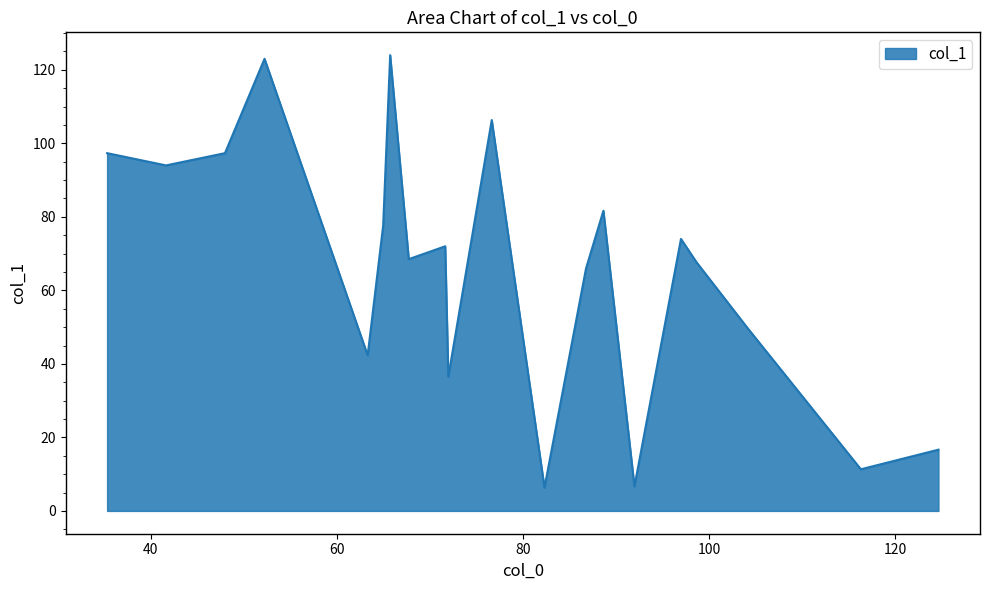

What is the difference between the maximum and minimum values?

117.7